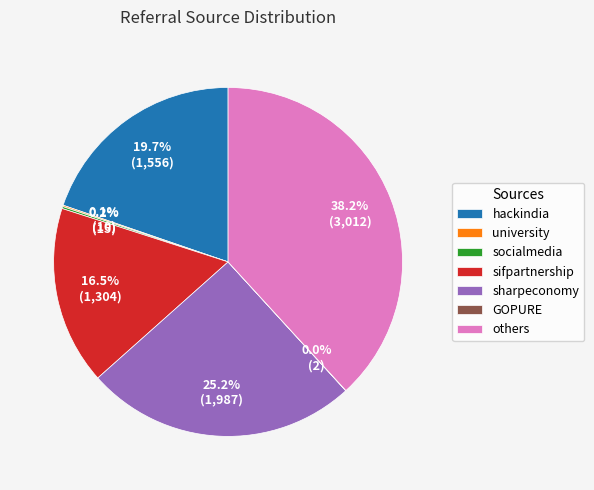

How much of the chart is everything except sifpartnership?

83.5%